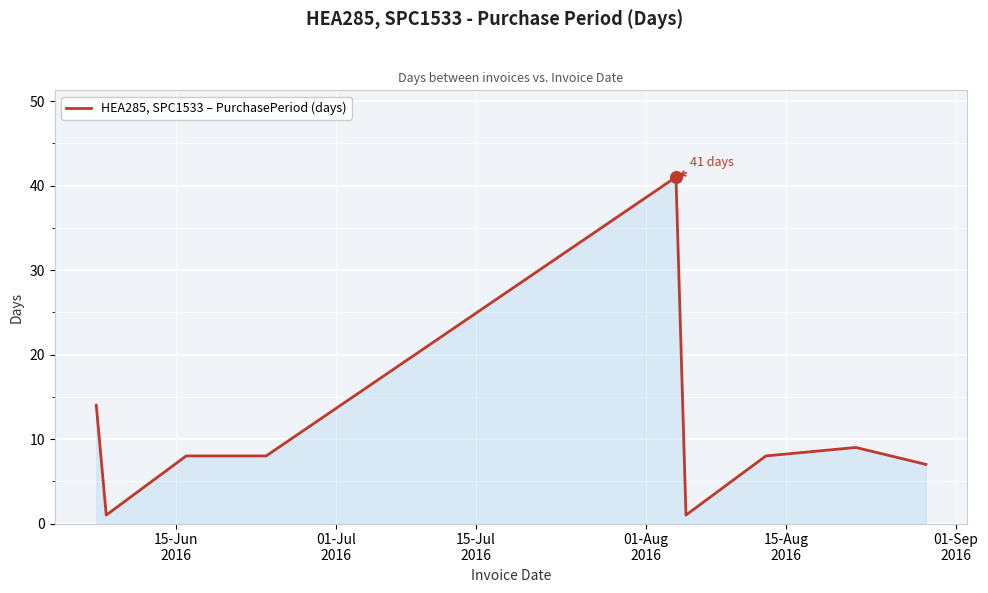

What is the difference between the maximum and minimum values?

40